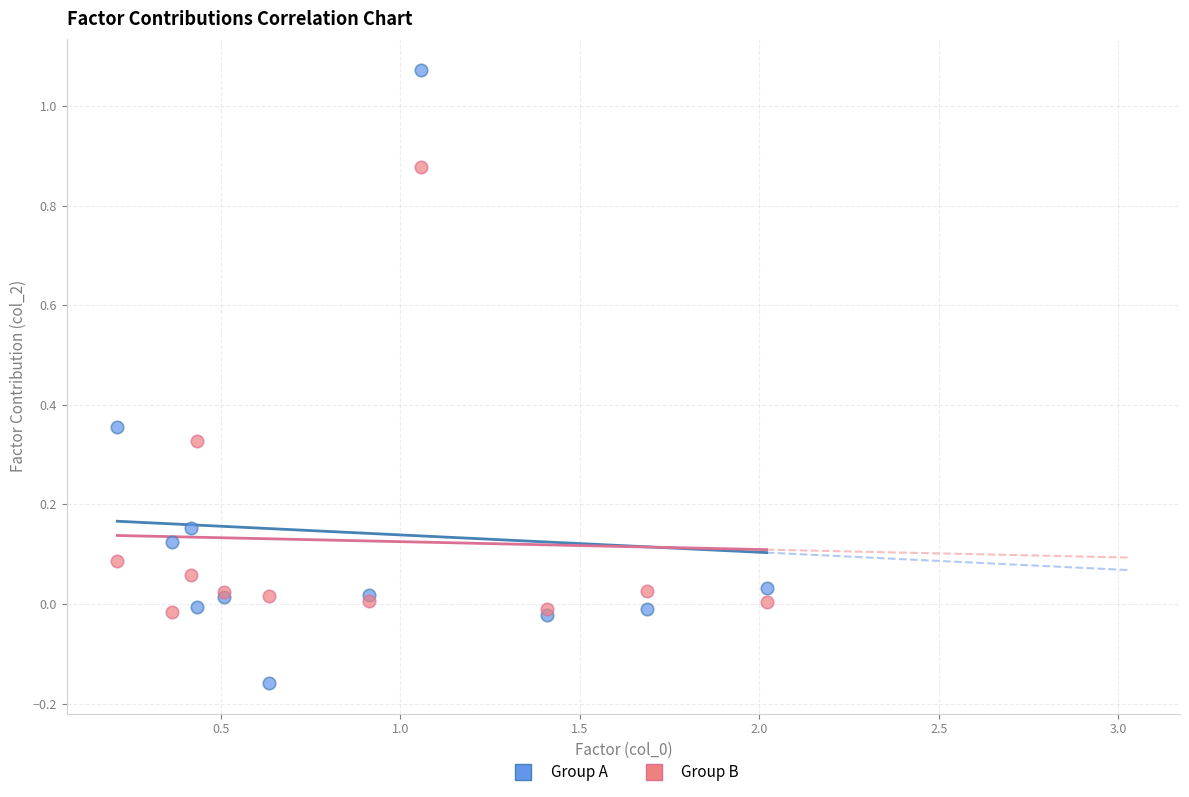

What are all the series names shown in the legend?

Group A, Group B